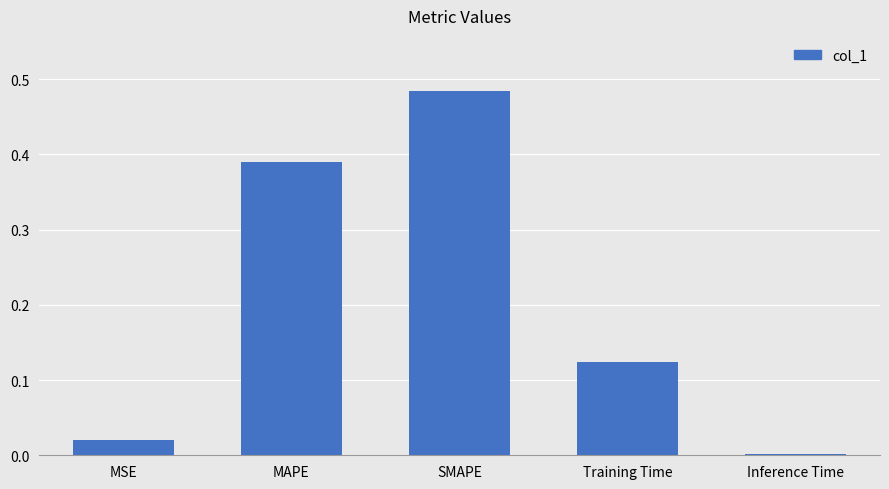

What is the sum of the values at SMAPE and Training Time?

0.6